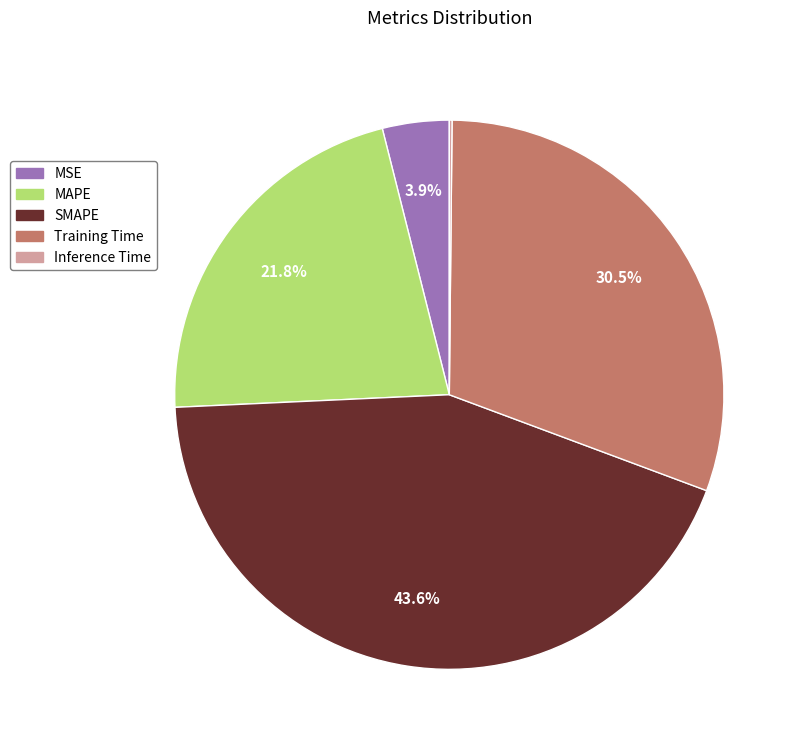

To the nearest percent, what is the difference between the largest and smallest slice percentages?

43%